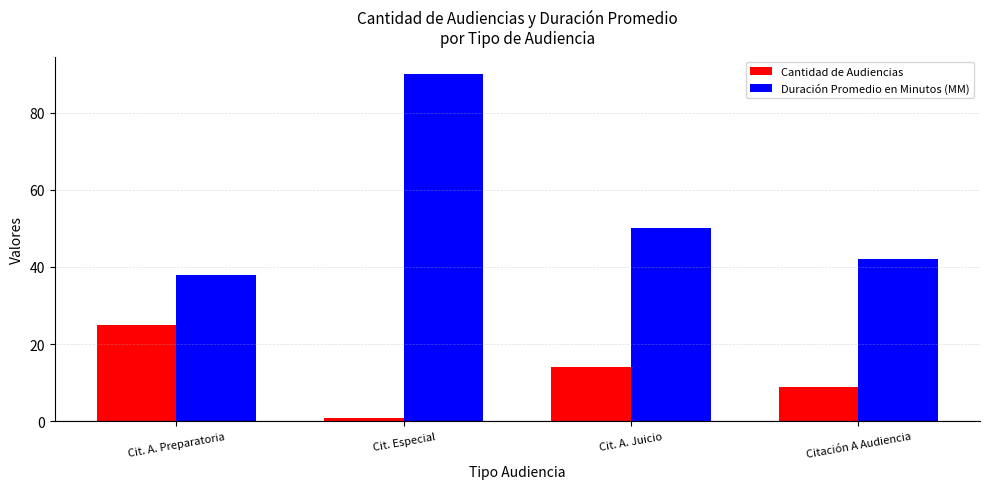

True or false: Cantidad de Audiencias has a value of 41 at Cit. A. Preparatoria.

False